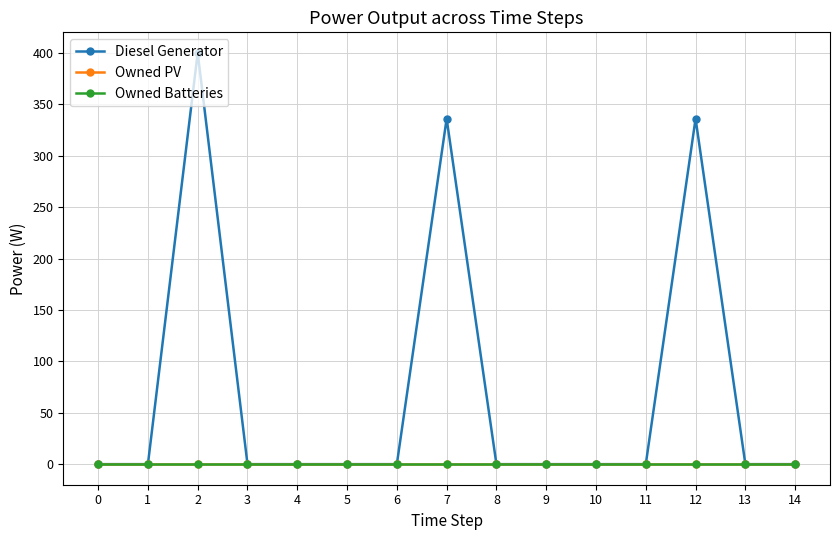

True or false: Owned PV and Diesel Generator cross at least once.

False